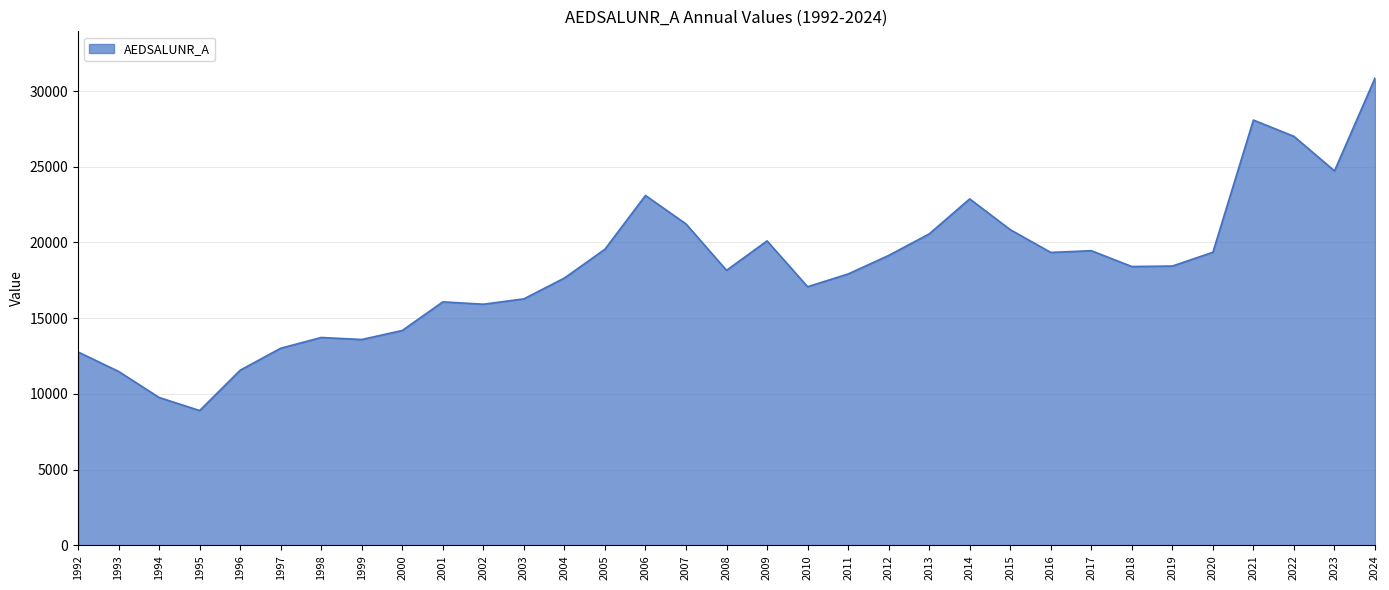

Is it true that the value at 2003 is 16277?

True